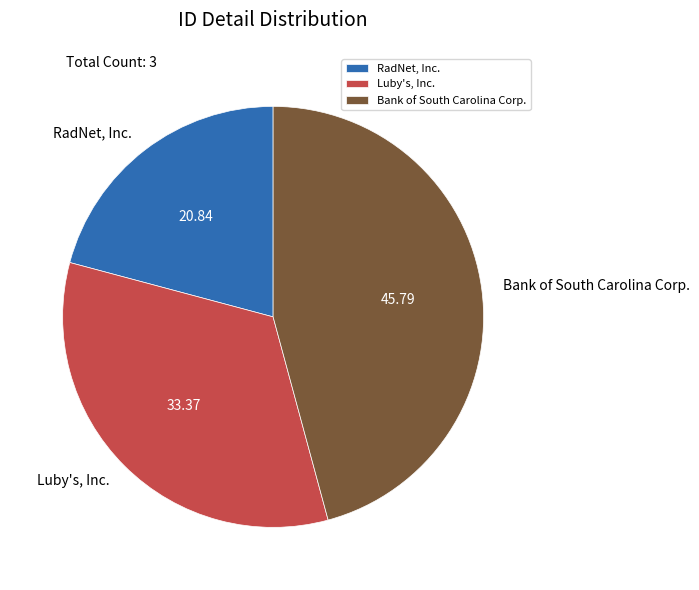

Rank the categories by value from highest to lowest.

Bank of South Carolina Corp., Luby's, Inc., RadNet, Inc.